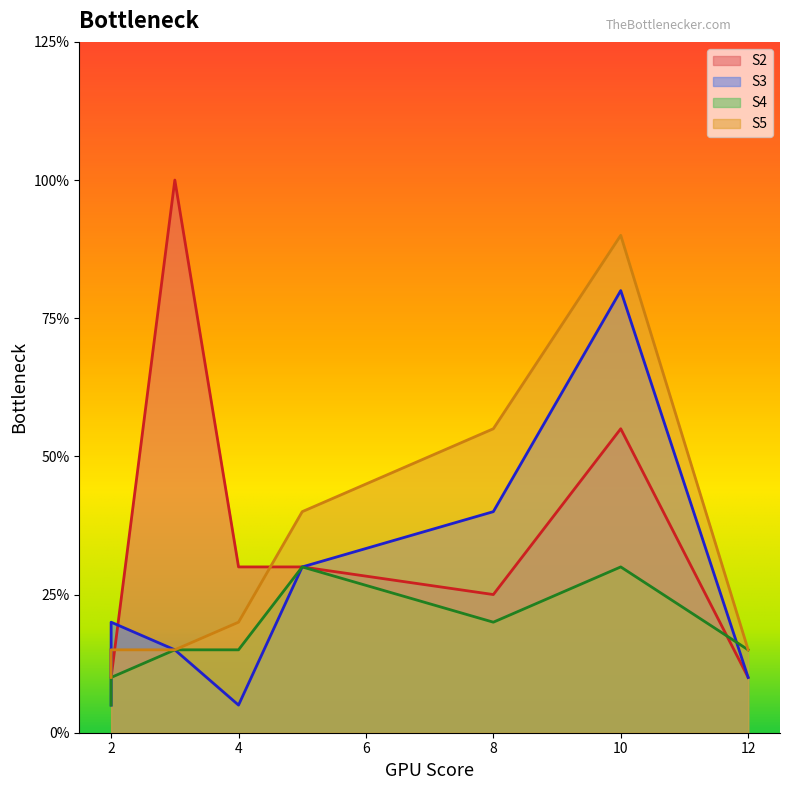

In S2, how many points are lower than both neighbors (excluding endpoints)?

1